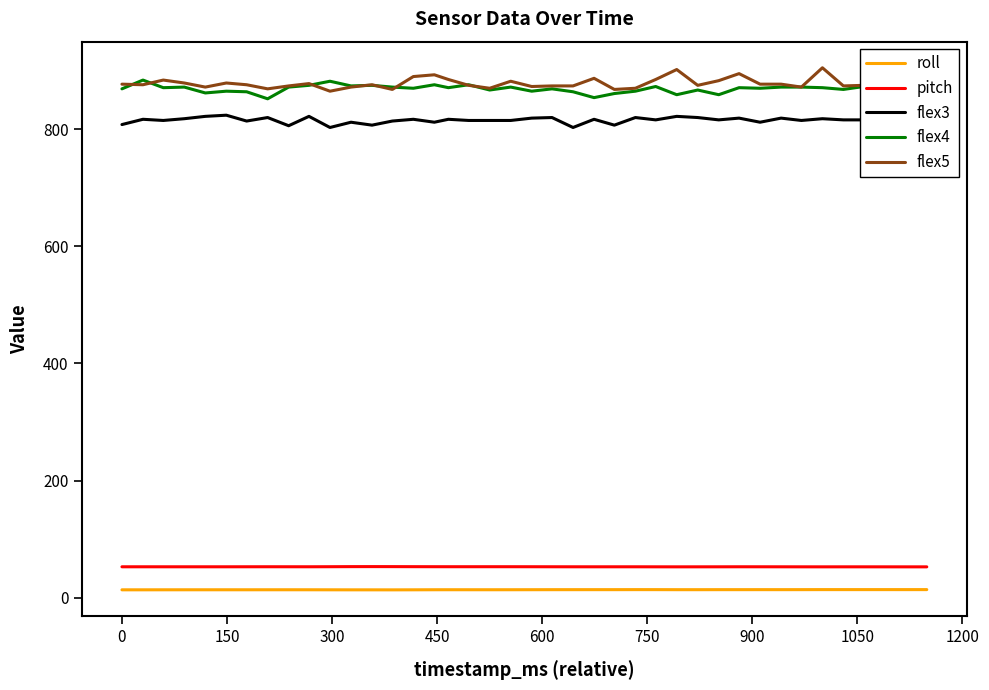

How many data points in flex5 are less than 876?

20